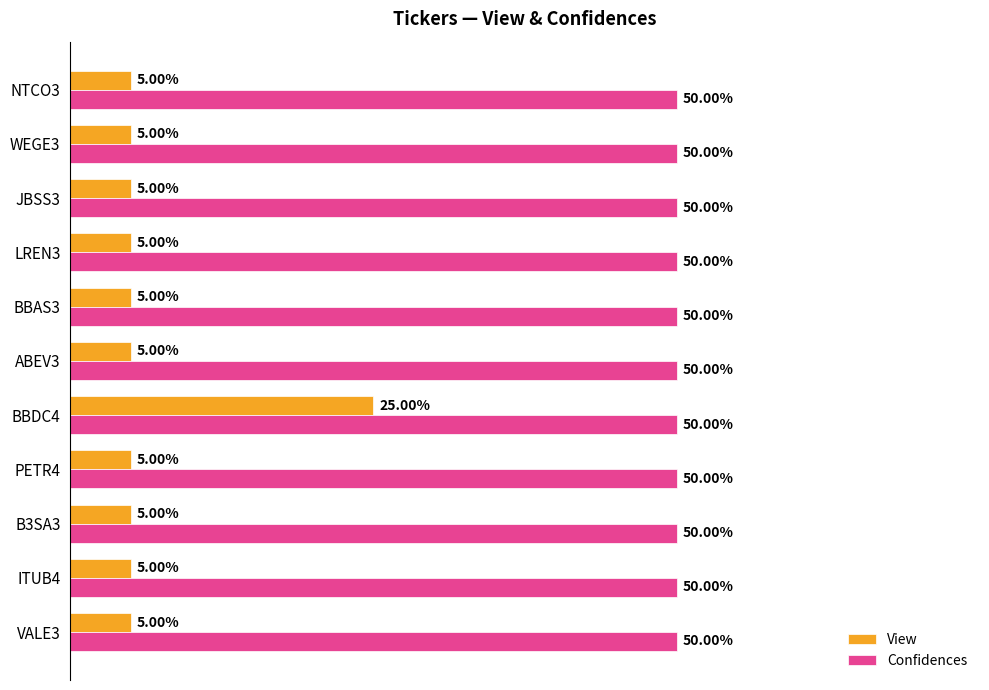

What are all the series names shown in the legend?

View, Confidences